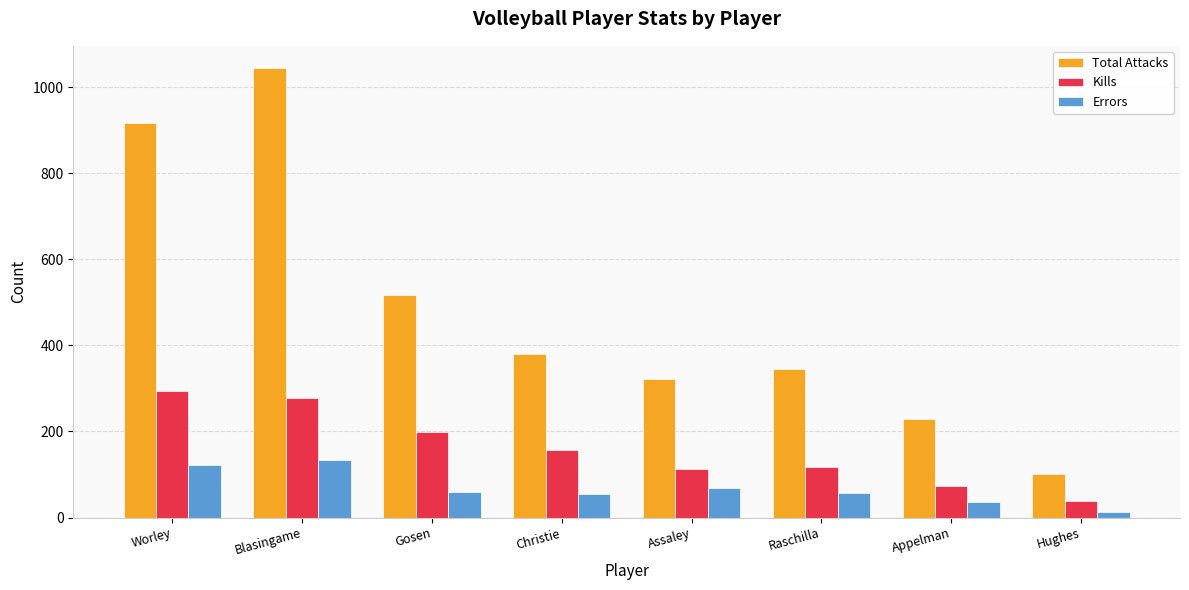

How many groups of bars are there?

8